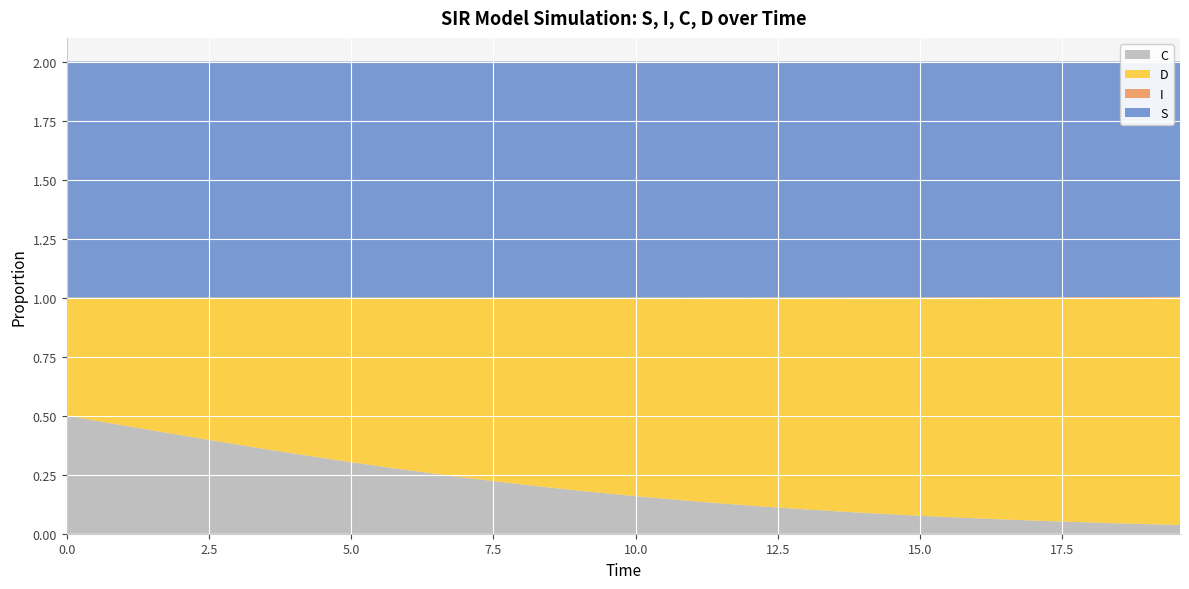

Reading left to right, list all the values displayed in this chart.

S: 1.0	1.0	1.0	1.0	1.0	1.0	1.0	1.0	1.0	1.0	1.0	1.0	1.0	1.0	1.0	1.0	1.0	1.0	1.0	1.0	1.0	1.0	1.0	1.0	1.0	1.0	1.0	1.0	1.0	1.0	1.0	1.0	1.0	1.0	1.0	1.0	1.0	1.0	1.0	1.0
I: 0.0	0.0	0.0	0.0	0.0	0.0	0.0	0.0	0.0	0.0	0.0	0.0	0.0	0.0	0.0	0.0	0.0	0.0	0.0	0.0	0.0	0.0	0.0	0.0	0.0	0.0	0.0	0.0	0.0	0.0	0.0	0.0	0.0	0.0	0.0	0.0	0.0	0.0	0.0	0.0
C: 0.5	0.5	0.5	0.4	0.4	0.4	0.4	0.4	0.3	0.3	0.3	0.3	0.3	0.3	0.2	0.2	0.2	0.2	0.2	0.2	0.2	0.1	0.1	0.1	0.1	0.1	0.1	0.1	0.1	0.1	0.1	0.1	0.1	0.1	0.1	0.1	0.0	0.0	0.0	0.0
D: 0.5	0.5	0.5	0.6	0.6	0.6	0.6	0.6	0.7	0.7	0.7	0.7	0.7	0.7	0.8	0.8	0.8	0.8	0.8	0.8	0.8	0.9	0.9	0.9	0.9	0.9	0.9	0.9	0.9	0.9	0.9	0.9	0.9	0.9	0.9	0.9	1.0	1.0	1.0	1.0